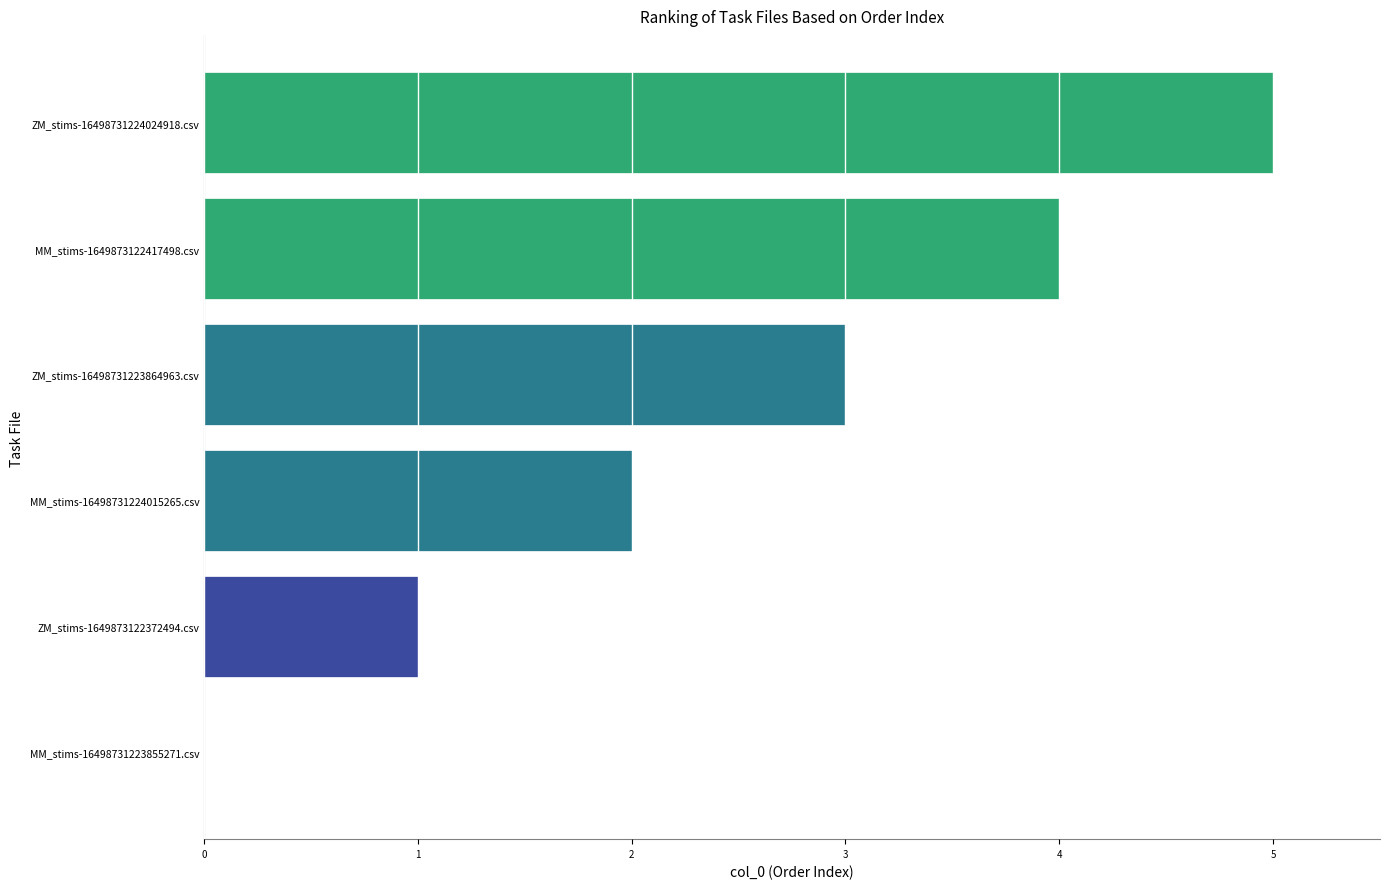

True or false: the data shows 1 at ZM_stims-16498731223864963.csv.

False